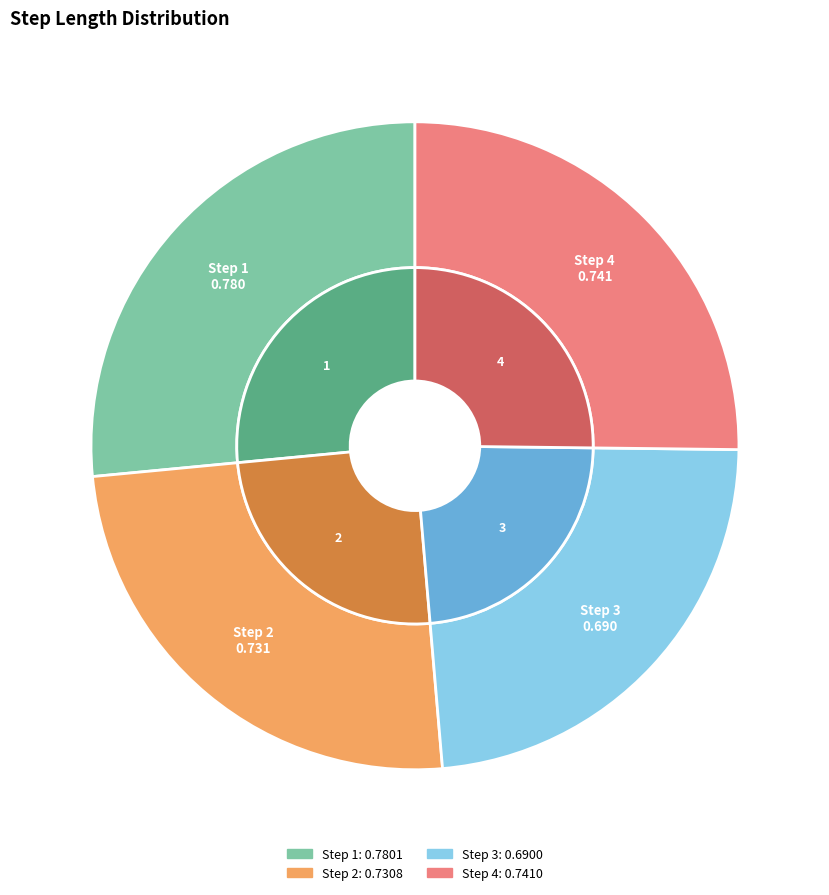

To the nearest percent, what portion does 1 represent?

27%